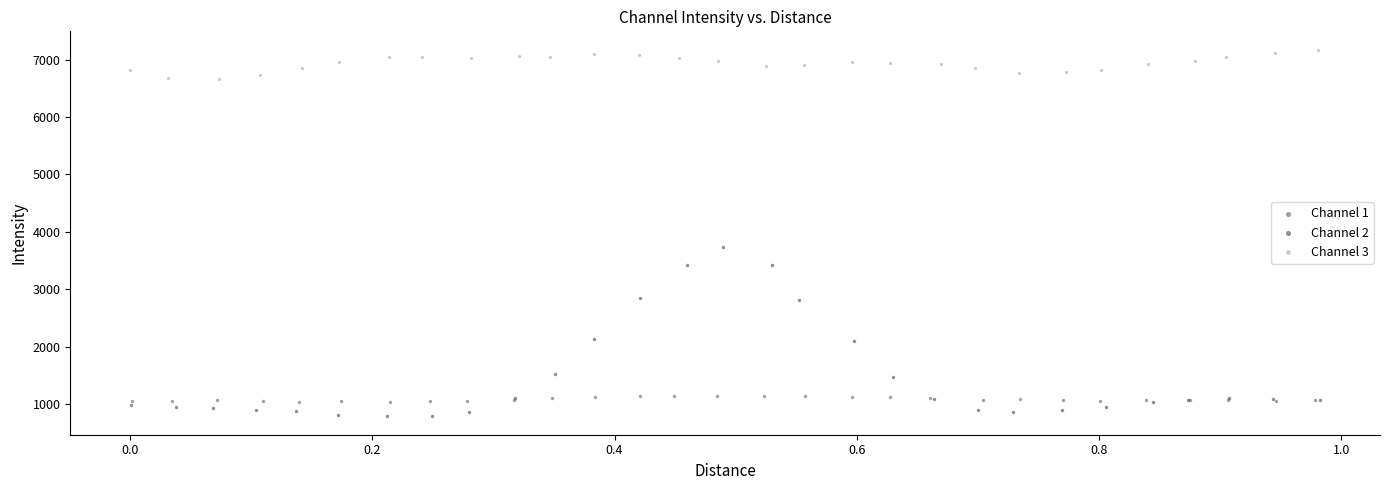

Which series has the largest Y range (max minus min)?

Channel 2